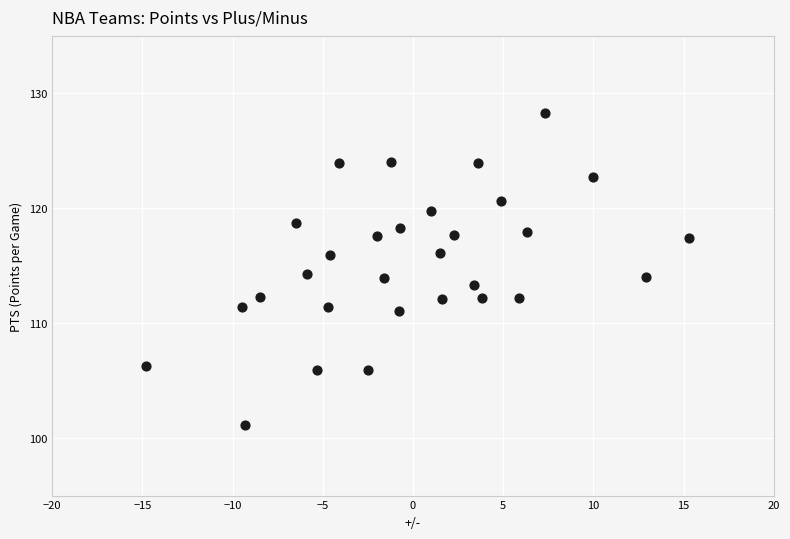

What is the range of X values (max minus min)?

30.1